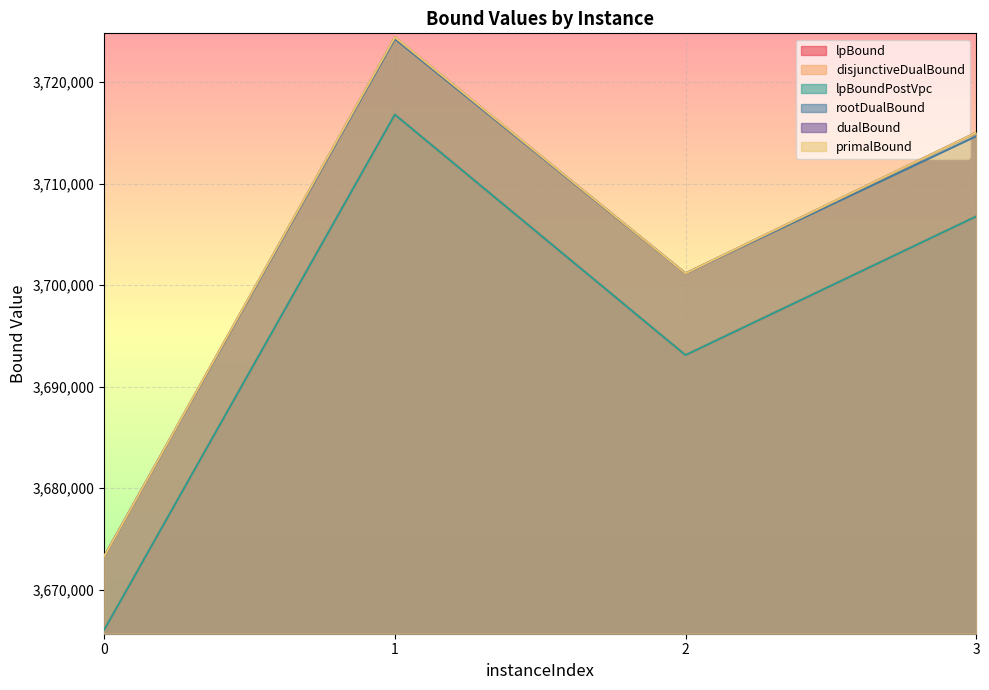

Does the chart display data point markers on the line(s)?

No